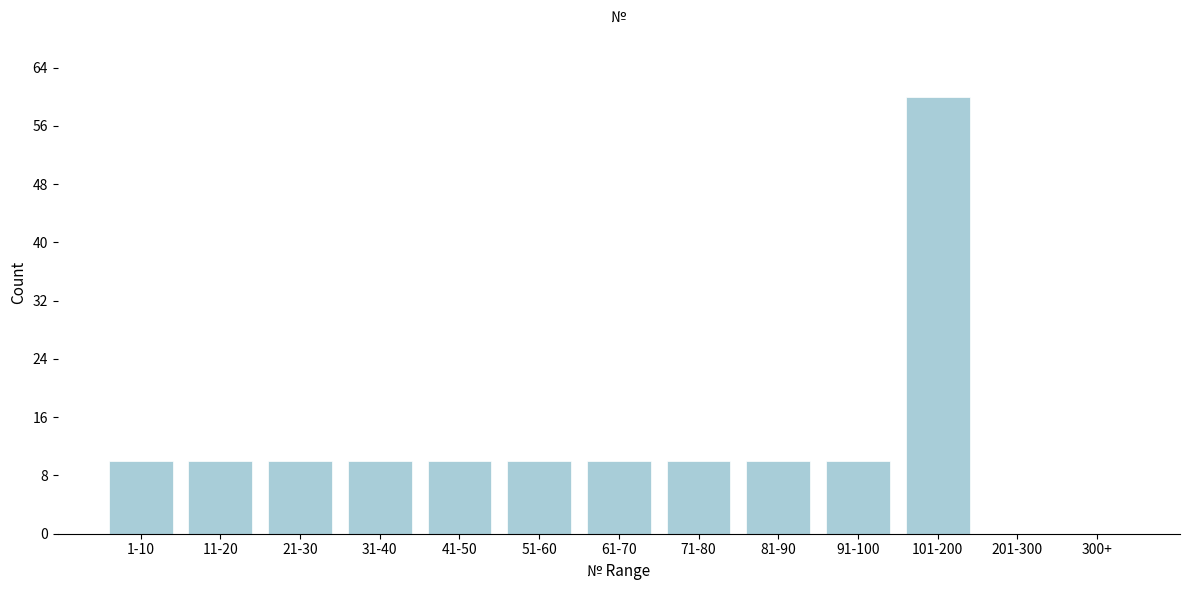

Reading right to left, transcribe all the data shown in this chart.

300+=0	201-300=0	101-200=60	91-100=10	81-90=10	71-80=10	61-70=10	51-60=10	41-50=10	31-40=10	21-30=10	11-20=10	1-10=10